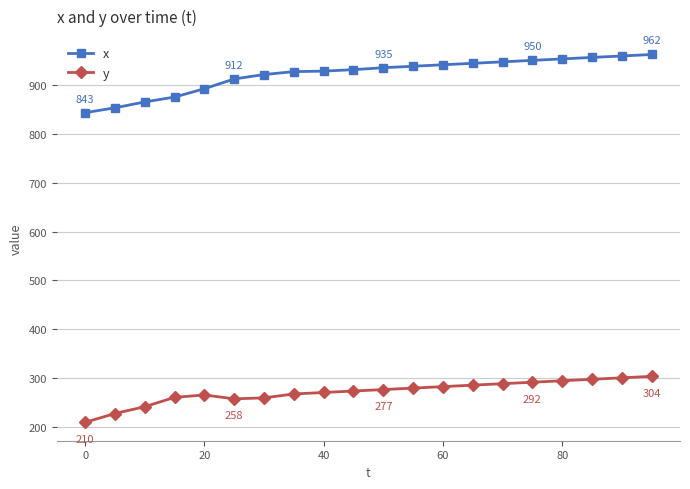

Which series has the largest range (max minus min)?

x